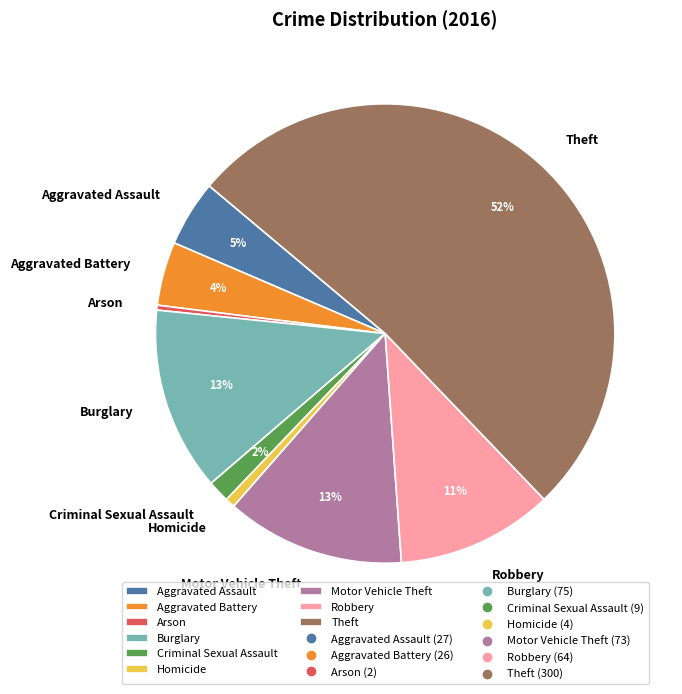

To the nearest percent, what is the combined percentage of Criminal Sexual Assault and Aggravated Battery?

6%